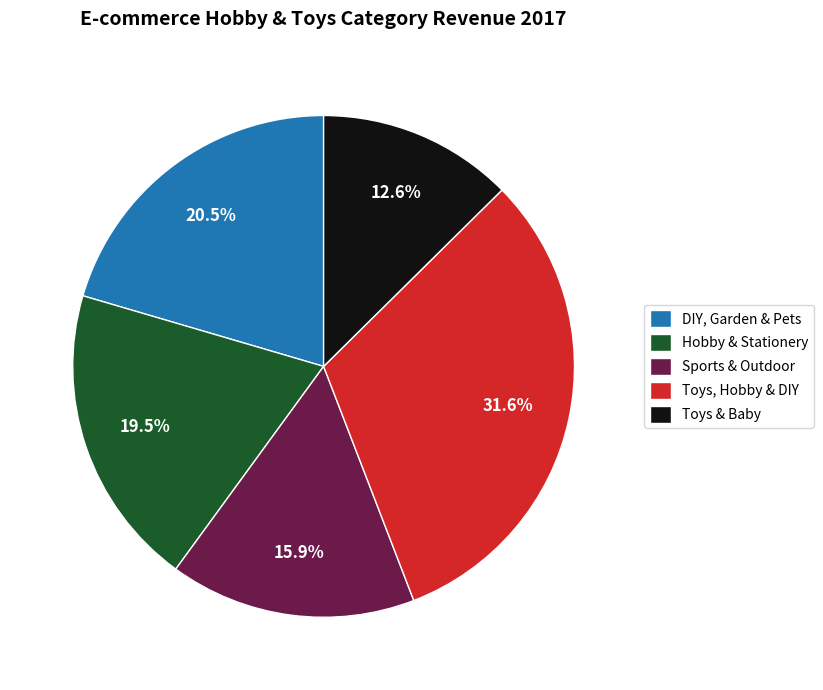

What percentage is the Toys & Baby slice, to the nearest percent?

13%